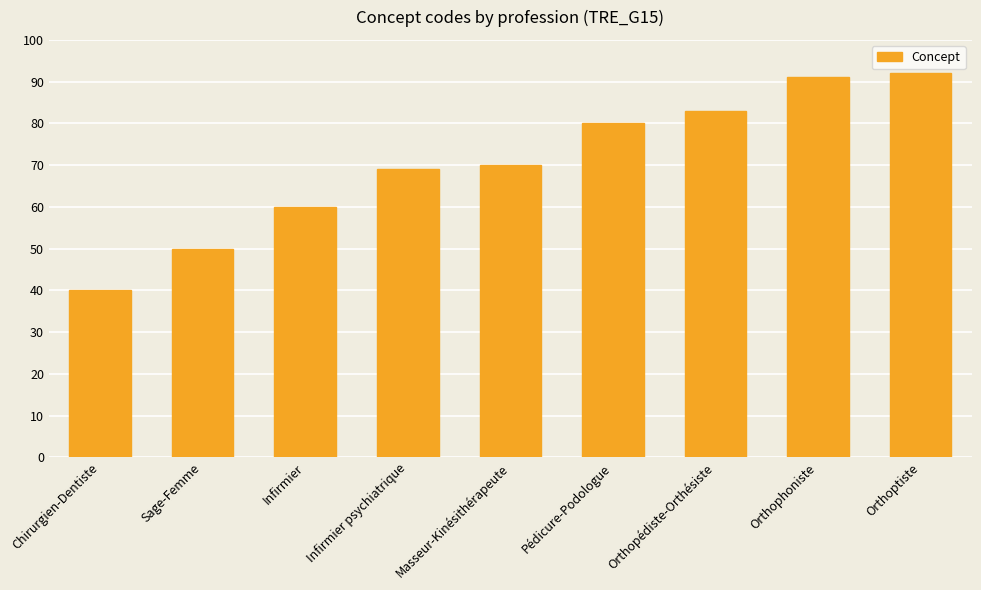

Reading left to right, list all the values displayed in this chart.

40	50	60	69	70	80	83	91	92